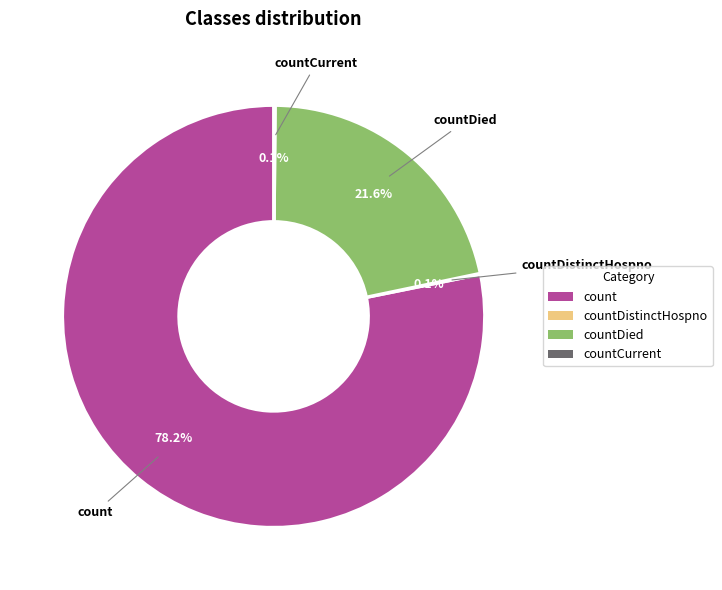

What portion of the pie excludes countDied?

78.4%